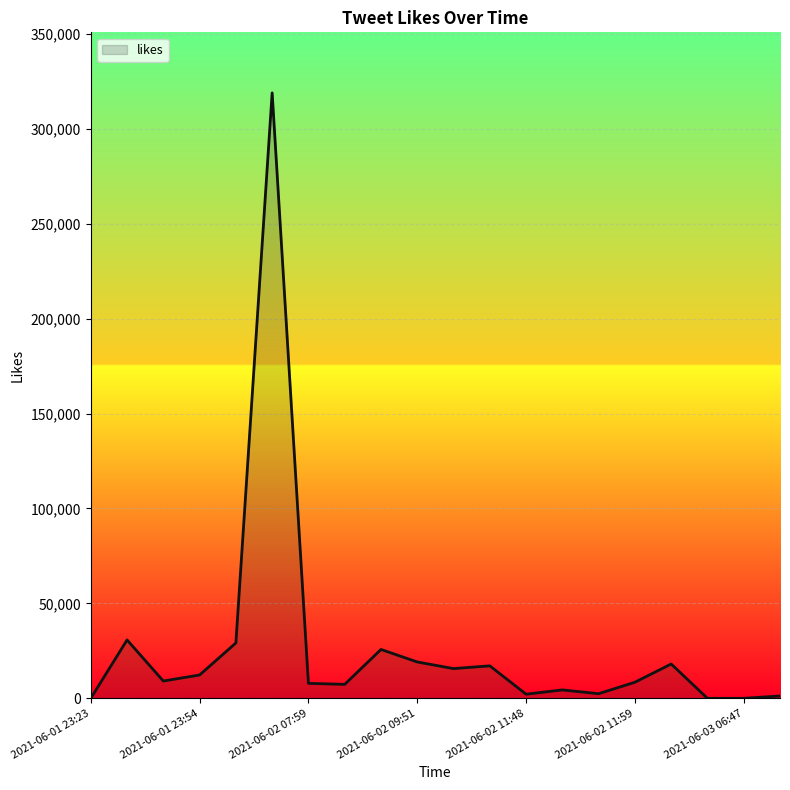

What is the greatest value displayed?

318911